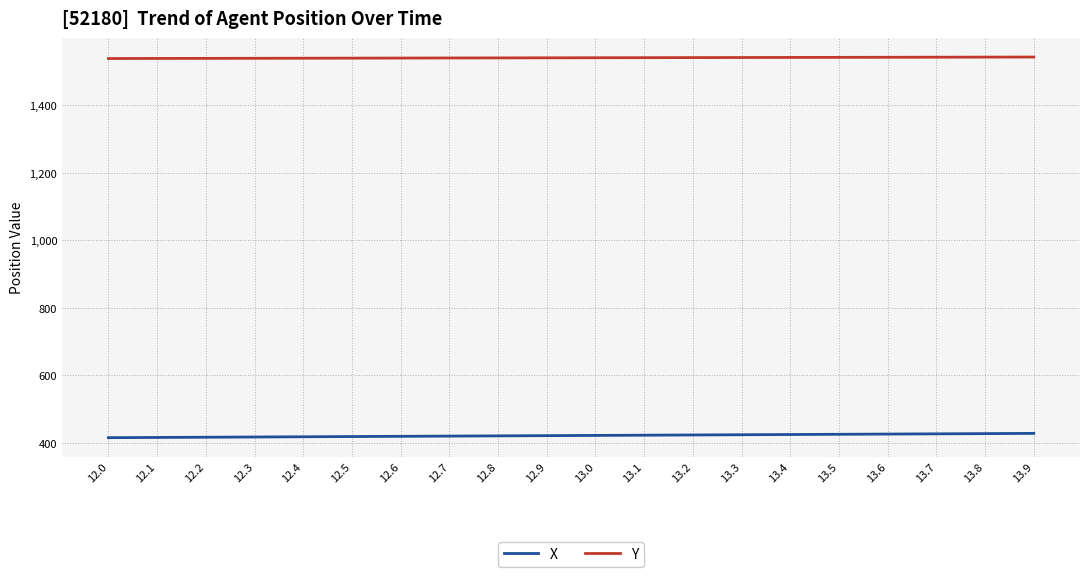

What is the difference between the highest and lowest values at 13.7?

1114.7